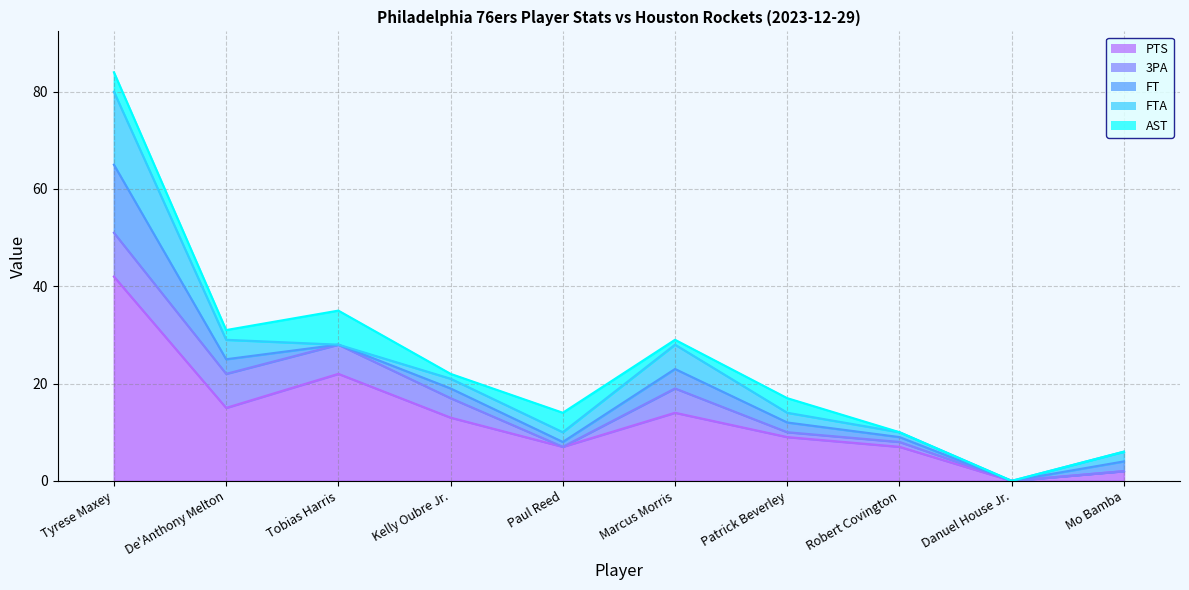

Is the value of AST at Kelly Oubre Jr. greater than the value of PTS at Tyrese Maxey?

No